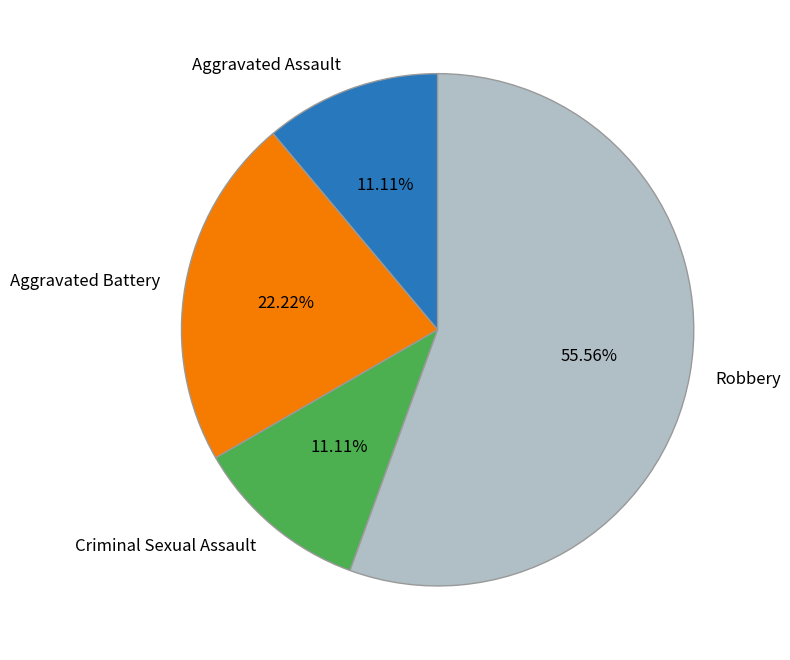

To the nearest percent, what is the average slice percentage?

25%